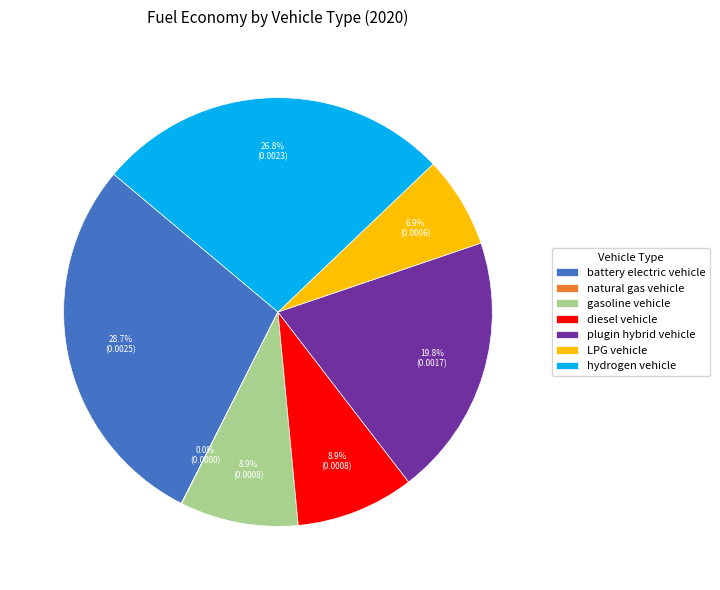

To the nearest percent, what is the combined percentage of diesel vehicle and battery electric vehicle?

38%